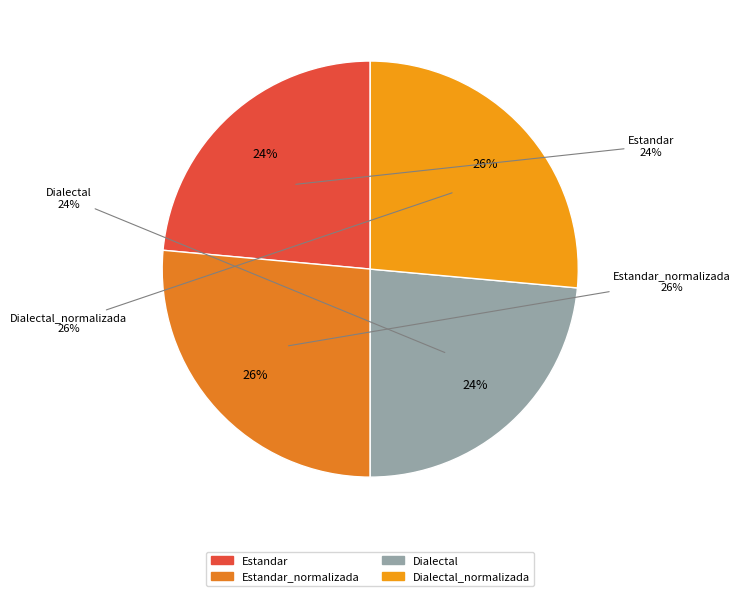

Is the sum of Estandar_normalizada and Dialectal_normalizada greater than half?

Yes